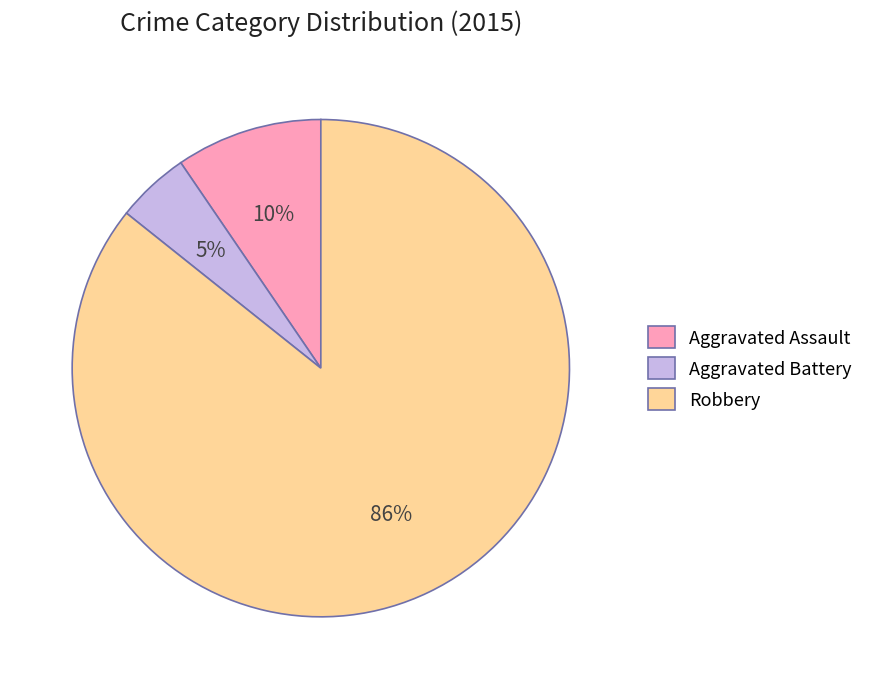

What is the majority slice?

Robbery